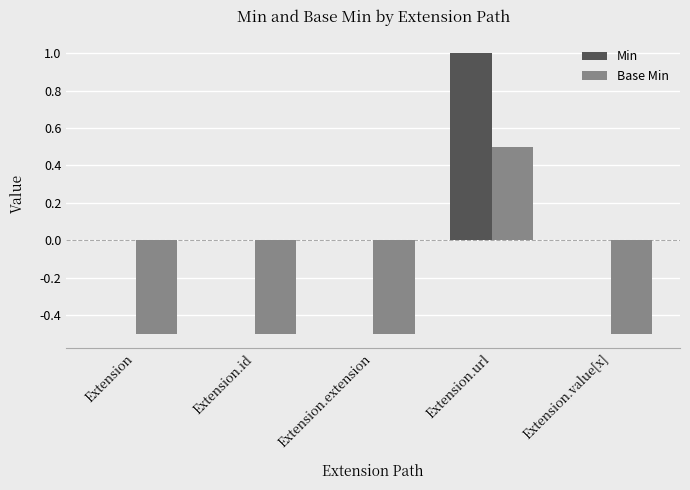

Reading left to right, list all the values displayed in this chart.

Min: Extension=0.0	Extension.id=0.0	Extension.extension=0.0	Extension.url=1.0	Extension.value[x]=0.0
Base Min: Extension=-0.5	Extension.id=-0.5	Extension.extension=-0.5	Extension.url=0.5	Extension.value[x]=-0.5